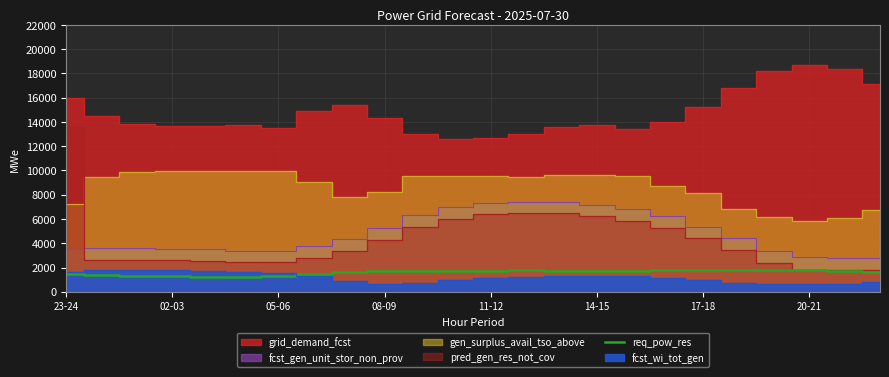

The value of req_pow_res at 08-09 is 1725. True or false?

True